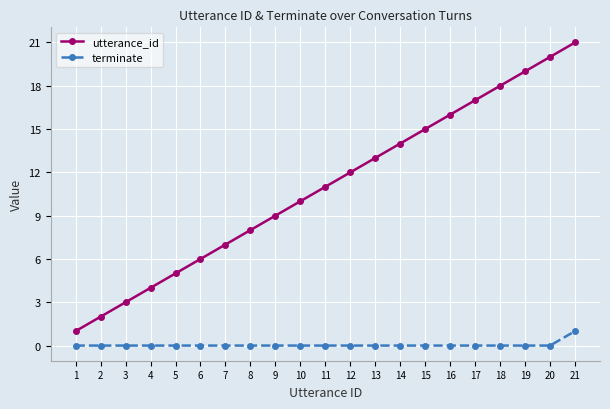

How many terminate values are between 0 and 1?

21